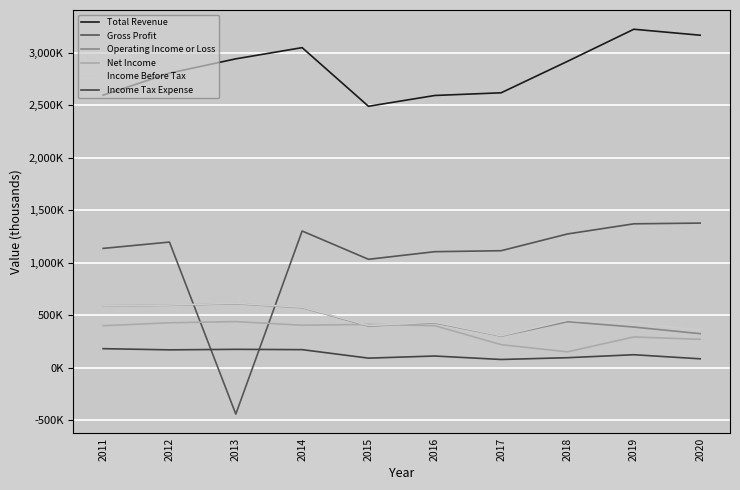

Does the chart display data point markers on the line(s)?

No